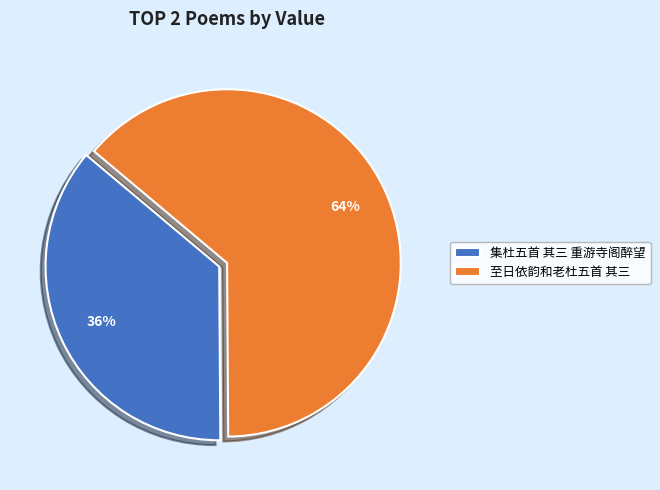

To the nearest percent, what percentage of the pie is 集杜五首 其三 重游寺阁醉望?

36%